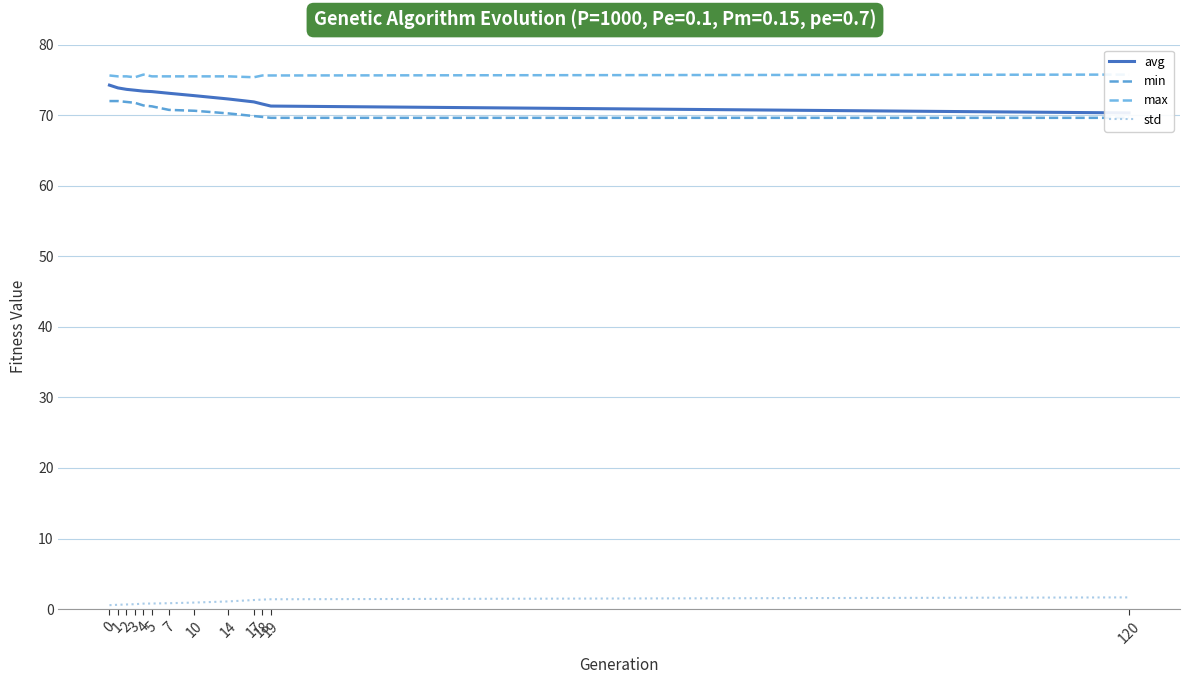

What is the value of the min point at the 2nd from the left?

72.0